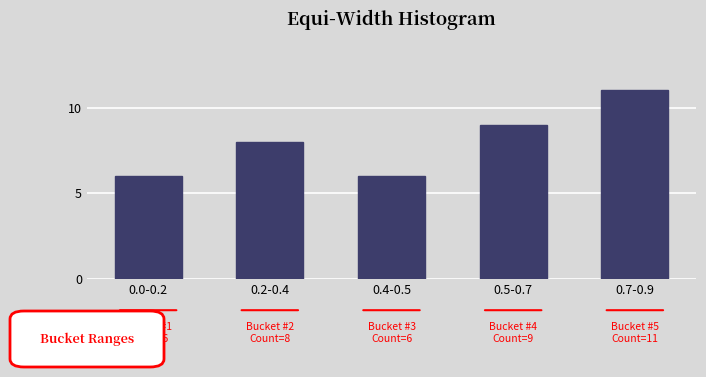

Reading left to right, what are all the values shown in this chart?

0.0-0.2=6	0.2-0.4=8	0.4-0.5=6	0.5-0.7=9	0.7-0.9=11